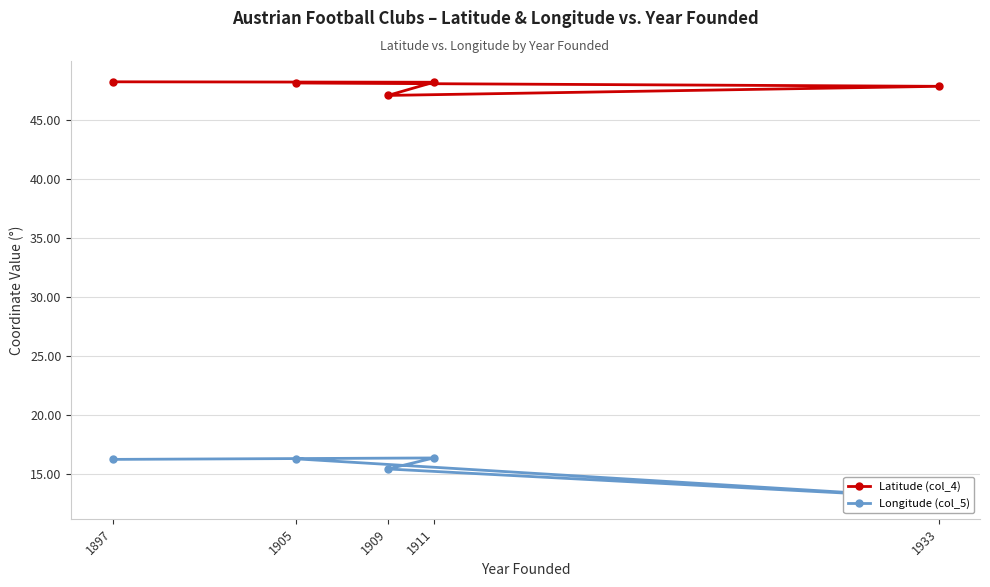

Does the chart display data point markers on the line(s)?

Yes